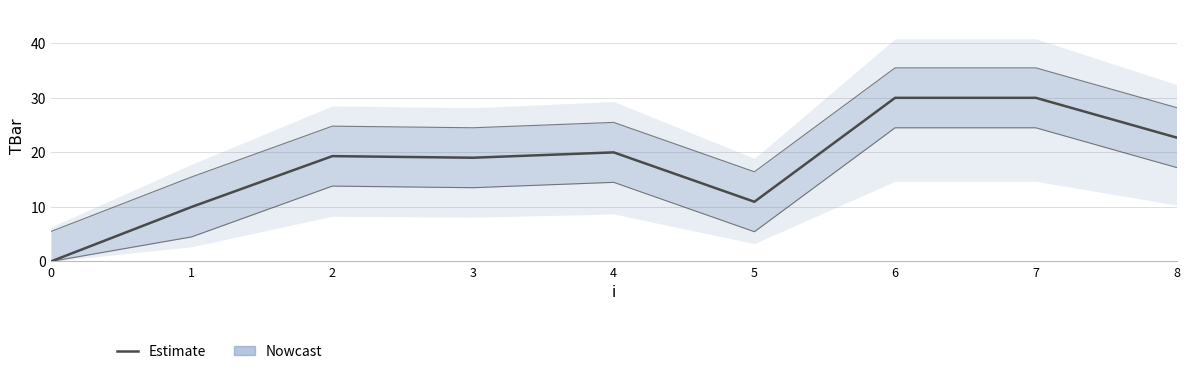

How many interior local peaks (higher than both neighbors) does the data have?

2